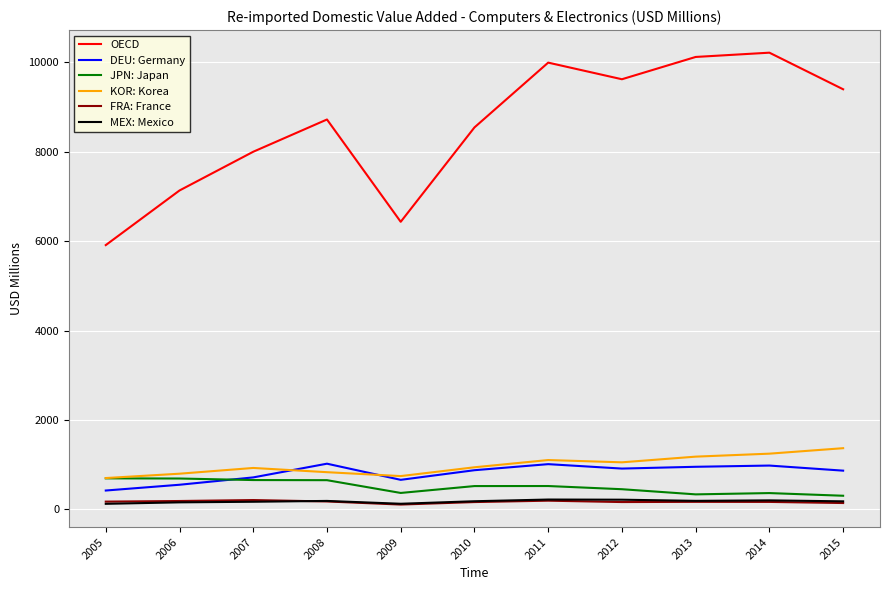

Where is OECD nearest to the value 8065?

2007